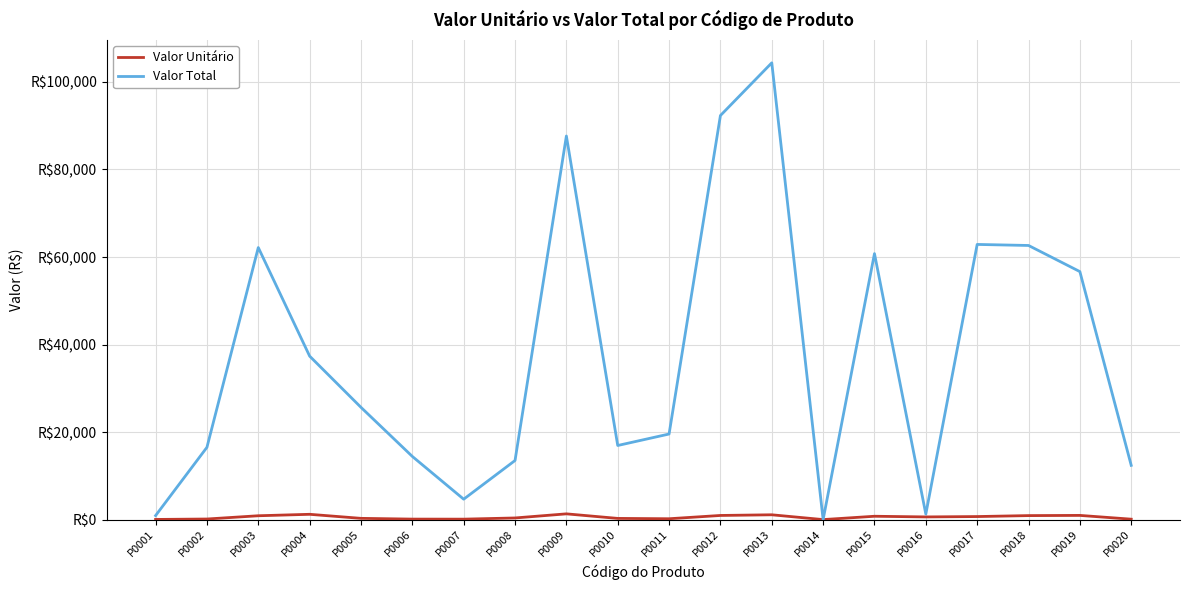

True or false: Valor Unitário and Valor Total cross at least once.

False